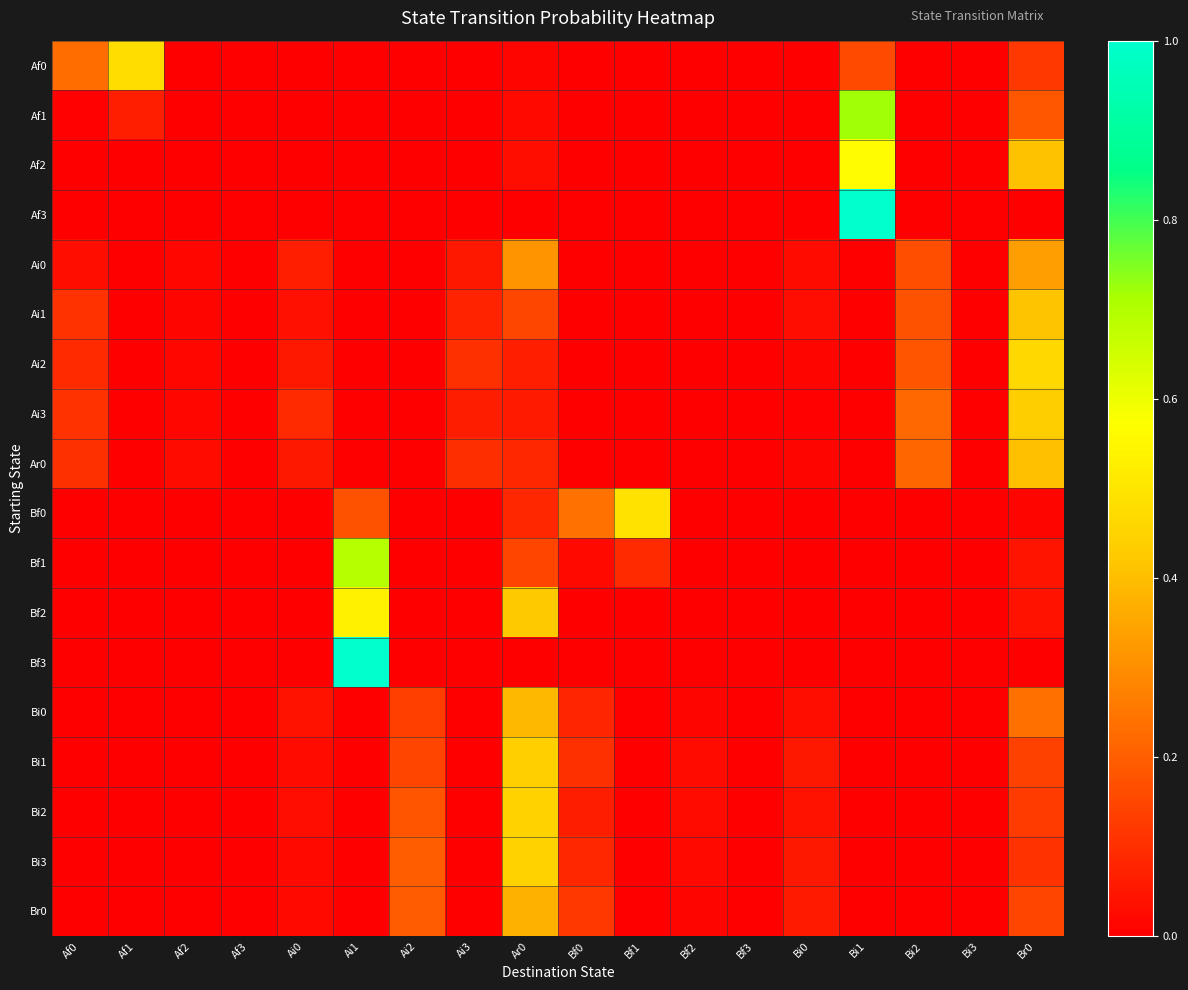

What is the maximum value shown in the chart?

1.0